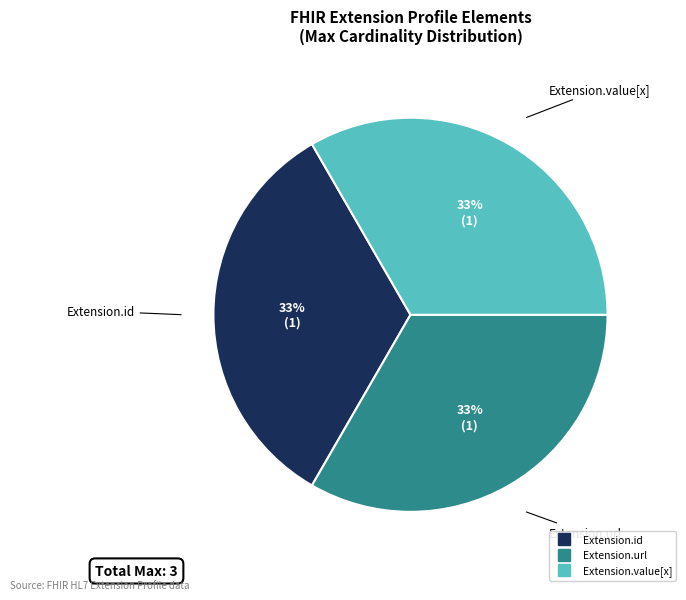

Is there a majority slice in this chart?

No